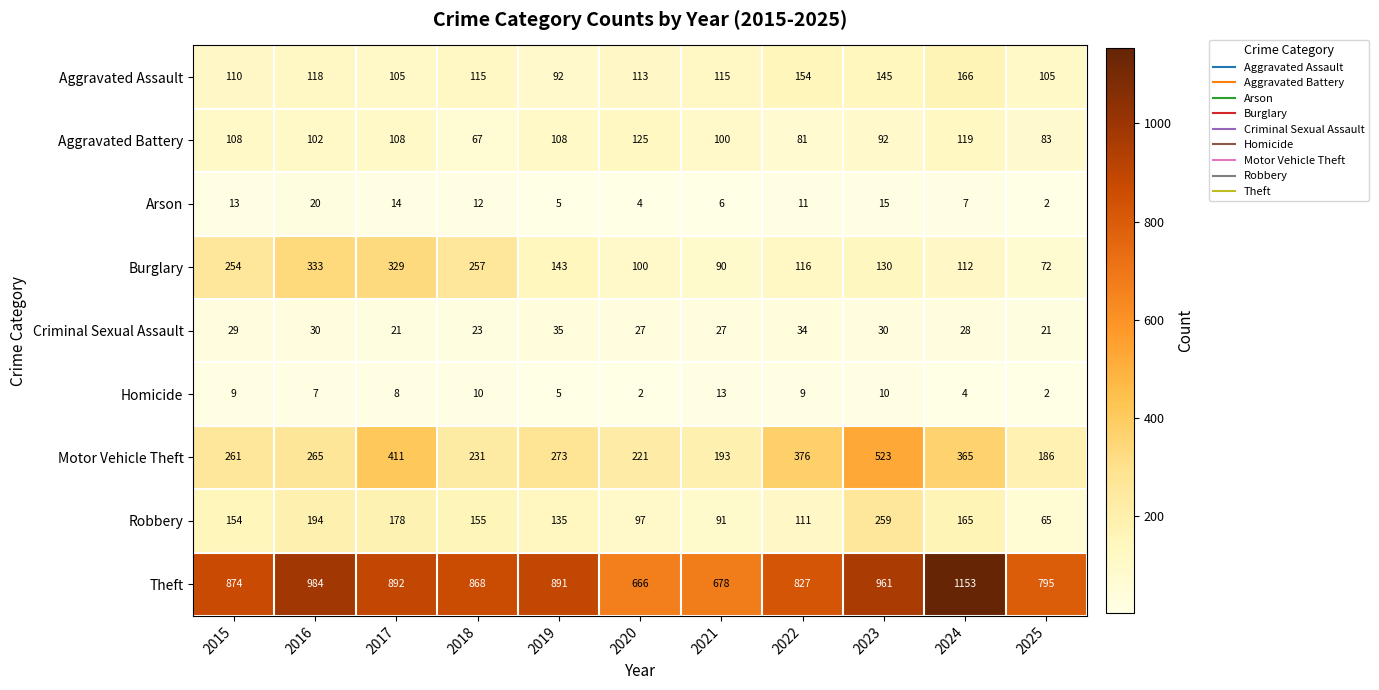

At which label does Aggravated Battery first exceed 102?

2015